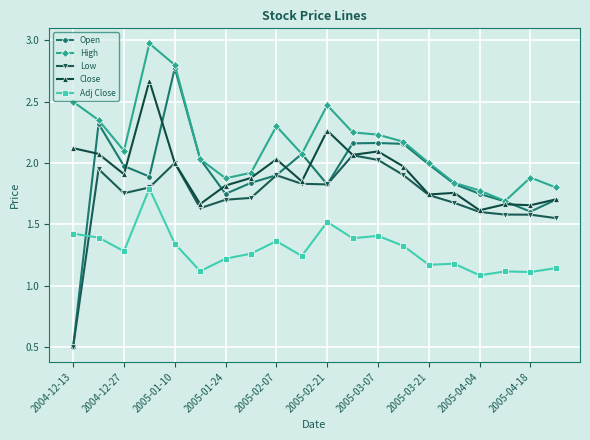

Which series has the widest spread of values?

Open